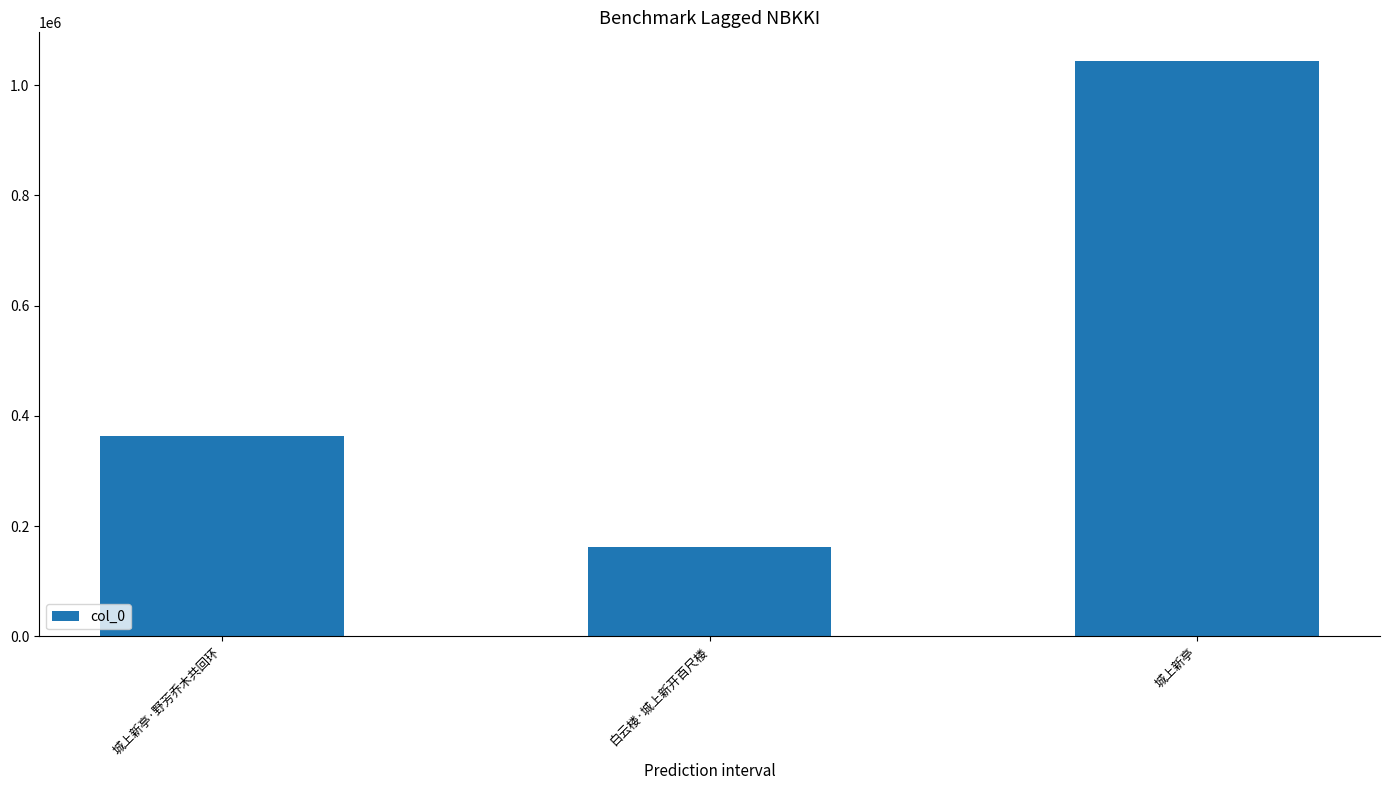

What is the sum of all values?

1569597